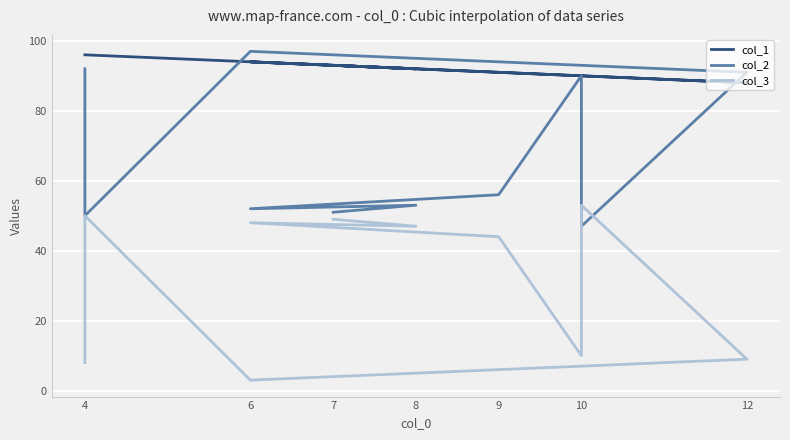

What is the maximum value for col_3?

53